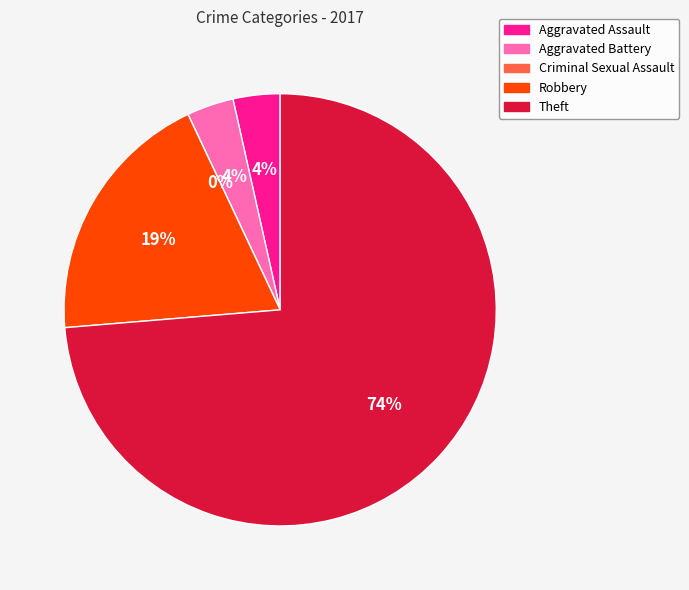

What is the majority slice?

Theft